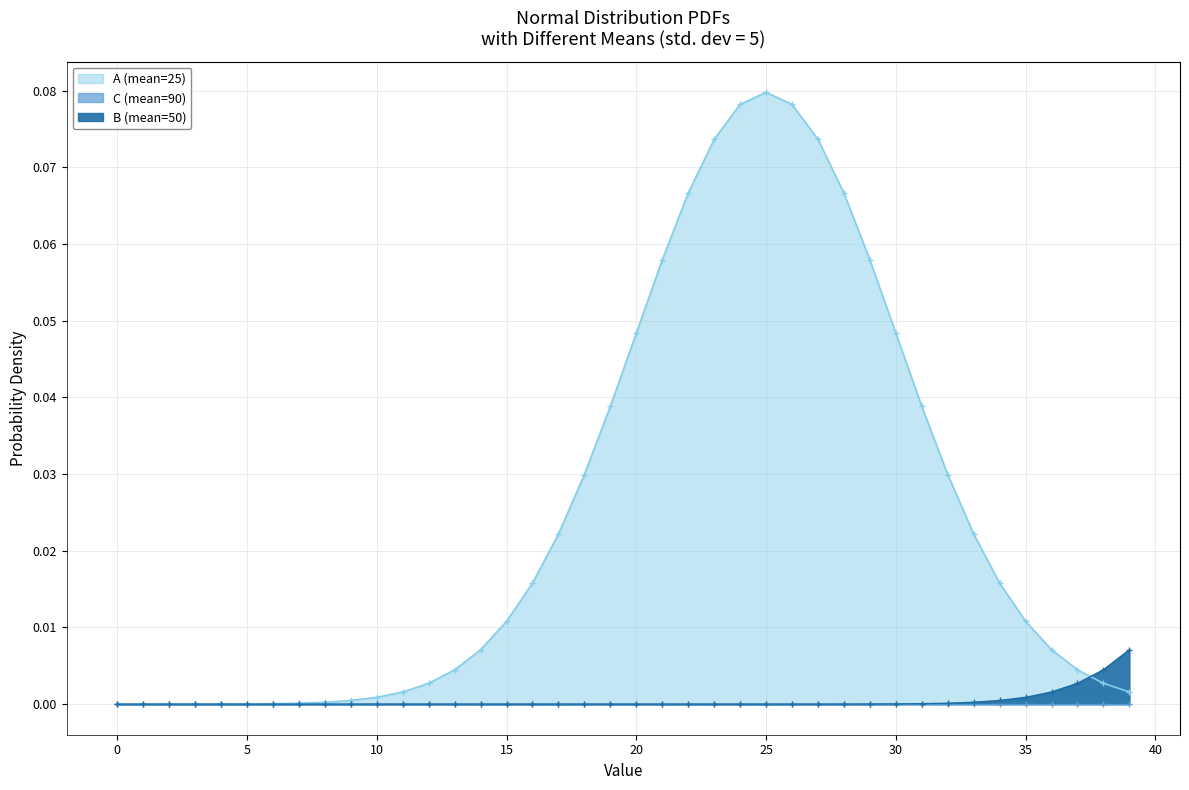

True or false: B (mean=50) has more than 2 points higher than both neighbors.

False